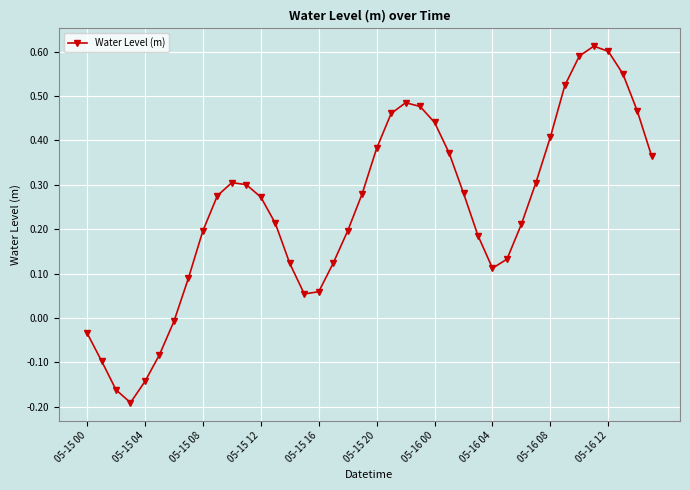

How many points are higher than both their immediate neighbors (excluding endpoints)?

3